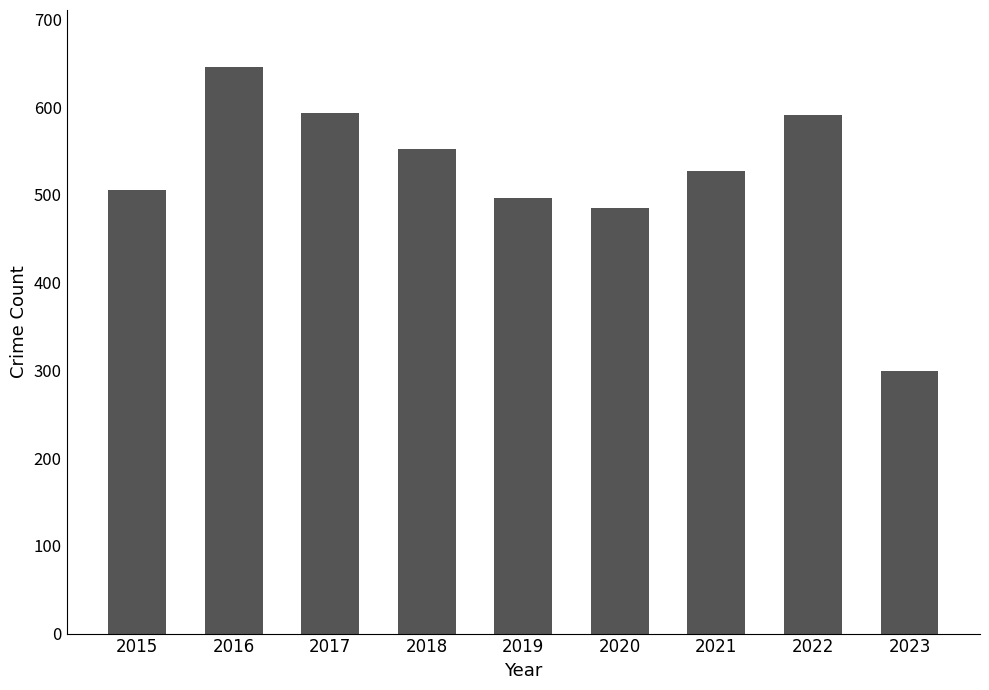

The chart shows a value of 552 at 2018. True or false?

True